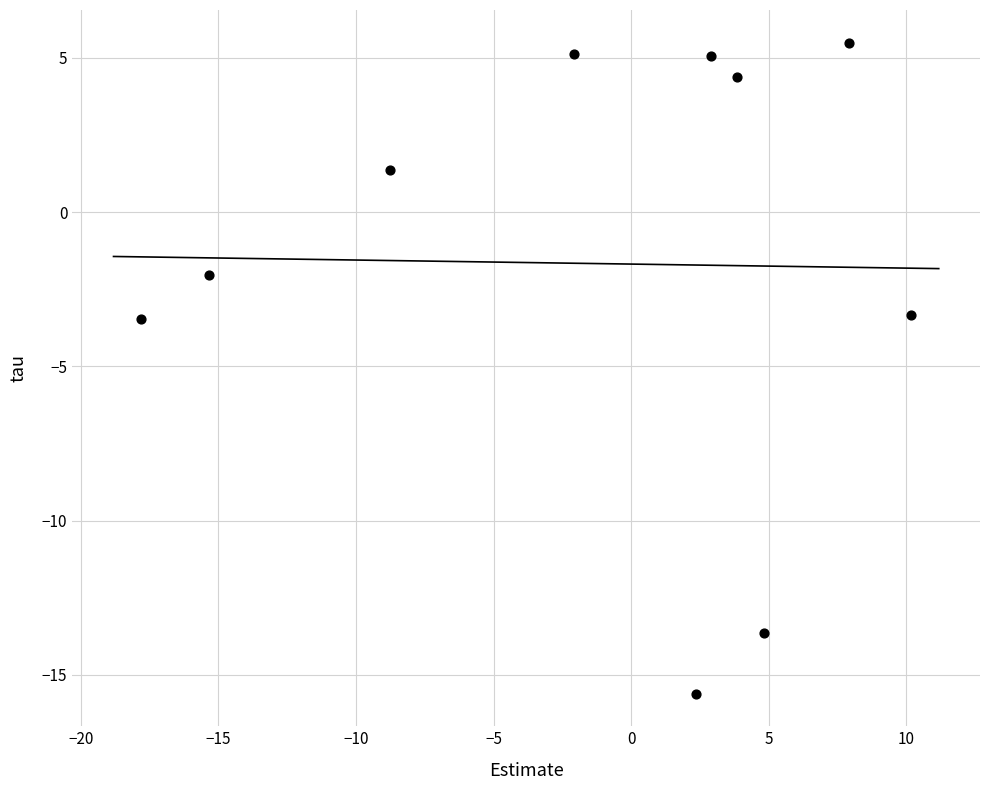

What is the range of X values (max minus min)?

28.0